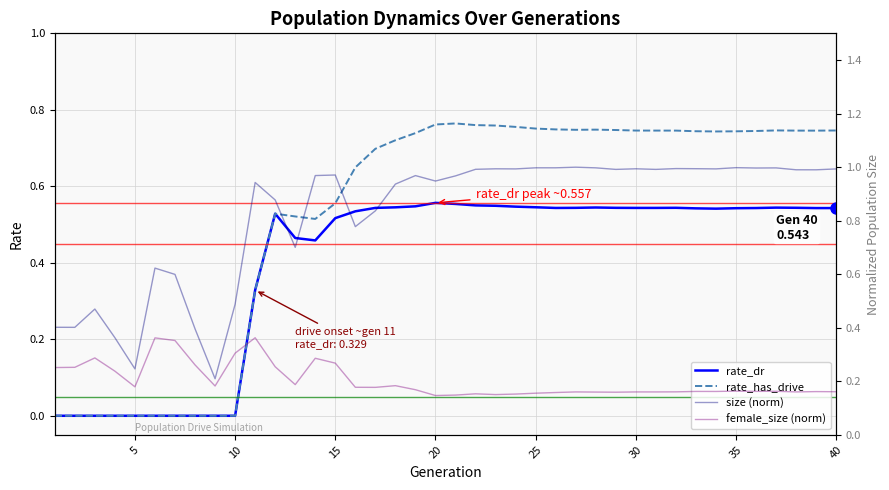

Reading left to right, transcribe all the data shown in this chart.

rate_dr: 0.0	0.0	0.0	0.0	0.0	0.0	0.0	0.0	0.0	0.0	0.3	0.5	0.5	0.5	0.5	0.5	0.5	0.5	0.5	0.6	0.6	0.6	0.5	0.5	0.5	0.5	0.5	0.5	0.5	0.5	0.5	0.5	0.5	0.5	0.5	0.5	0.5	0.5	0.5	0.5
rate_has_drive: 0.0	0.0	0.0	0.0	0.0	0.0	0.0	0.0	0.0	0.0	0.3	0.5	0.5	0.5	0.6	0.6	0.7	0.7	0.7	0.8	0.8	0.8	0.8	0.8	0.8	0.7	0.7	0.7	0.7	0.7	0.7	0.7	0.7	0.7	0.7	0.7	0.7	0.7	0.7	0.7
size (norm): 0.4	0.4	0.5	0.4	0.2	0.6	0.6	0.4	0.2	0.5	0.9	0.9	0.7	1.0	1.0	0.8	0.8	0.9	1.0	0.9	1.0	1.0	1.0	1.0	1.0	1.0	1.0	1.0	1.0	1.0	1.0	1.0	1.0	1.0	1.0	1.0	1.0	1.0	1.0	1.0
female_size (norm): 0.3	0.3	0.3	0.2	0.2	0.4	0.4	0.3	0.2	0.3	0.4	0.3	0.2	0.3	0.3	0.2	0.2	0.2	0.2	0.1	0.1	0.2	0.2	0.2	0.2	0.2	0.2	0.2	0.2	0.2	0.2	0.2	0.2	0.2	0.2	0.2	0.2	0.2	0.2	0.2